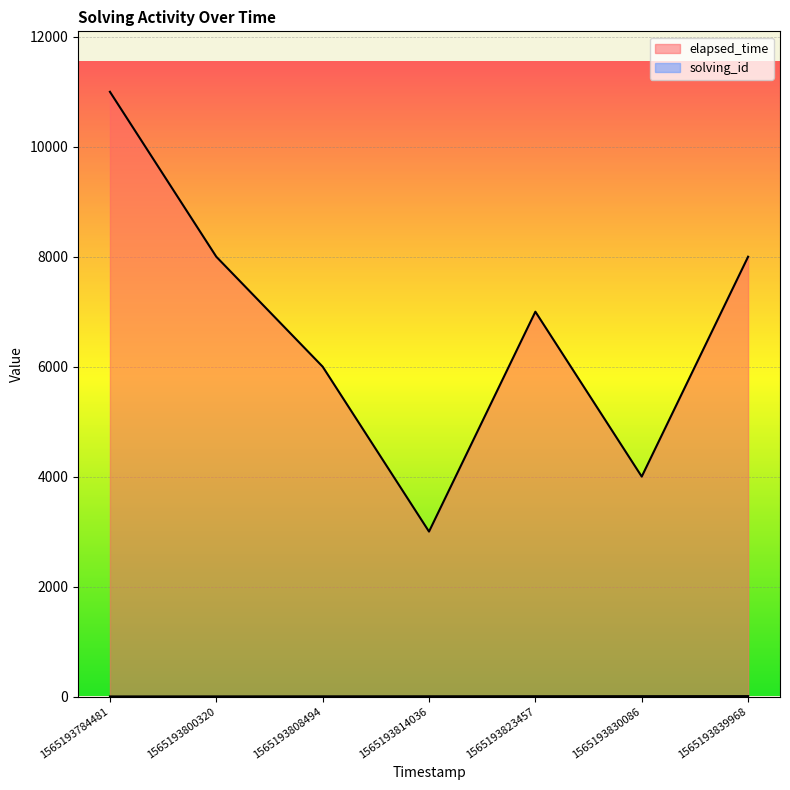

What is the sum of the solving_id values at 1565193784481 and 1565193808494?

4